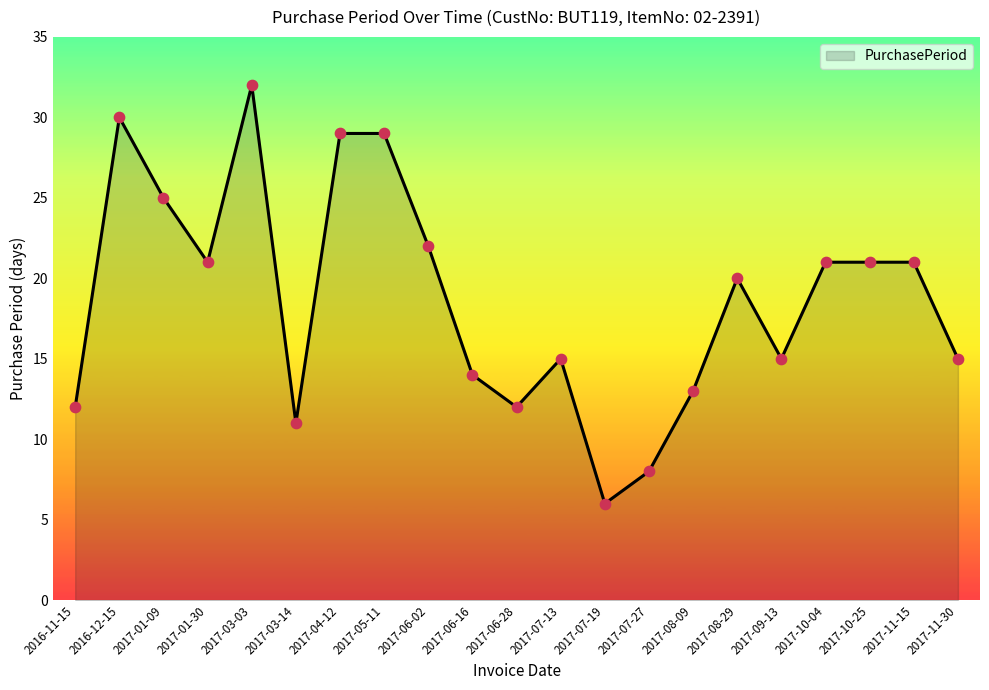

What is the change in value from 2017-06-28 to 2017-07-13?

+3